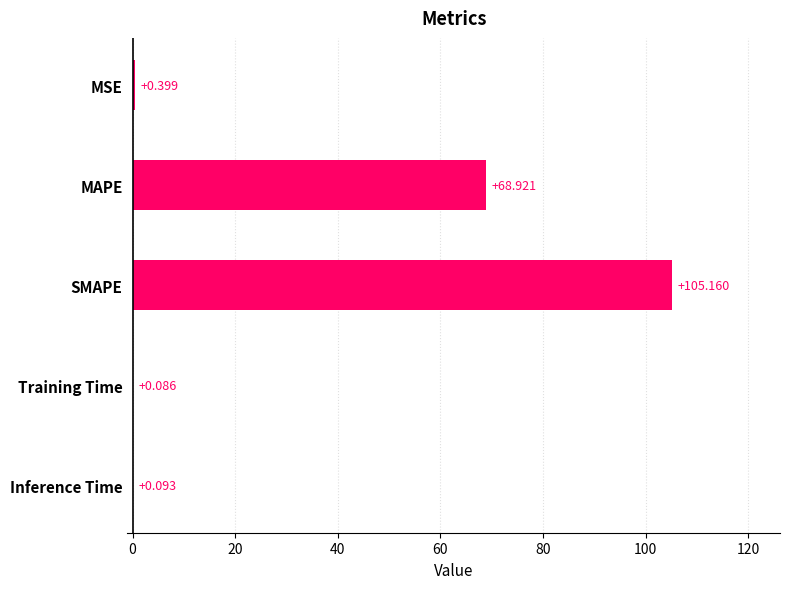

Between MAPE and SMAPE, which is larger?

SMAPE